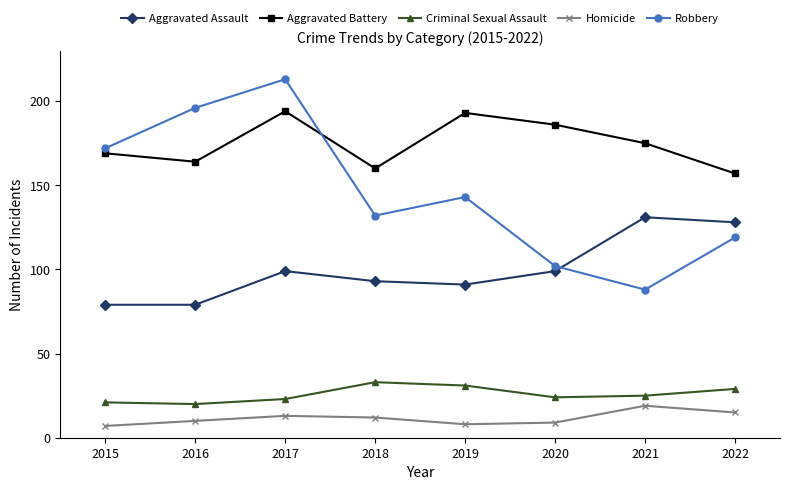

True or false: Criminal Sexual Assault and Robbery cross at least once.

False